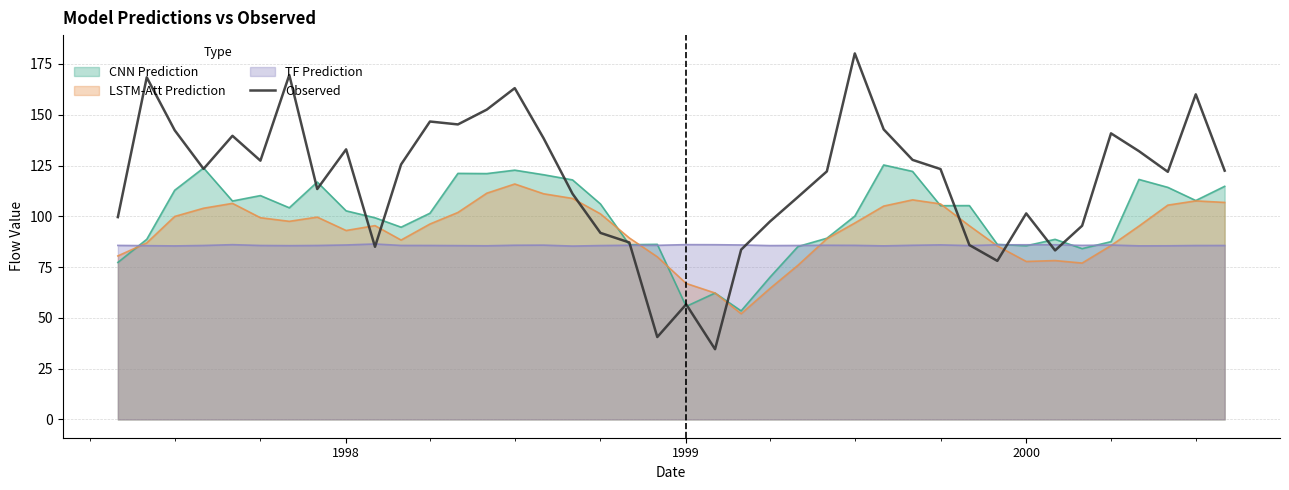

Does the chart have visible grid lines?

Yes